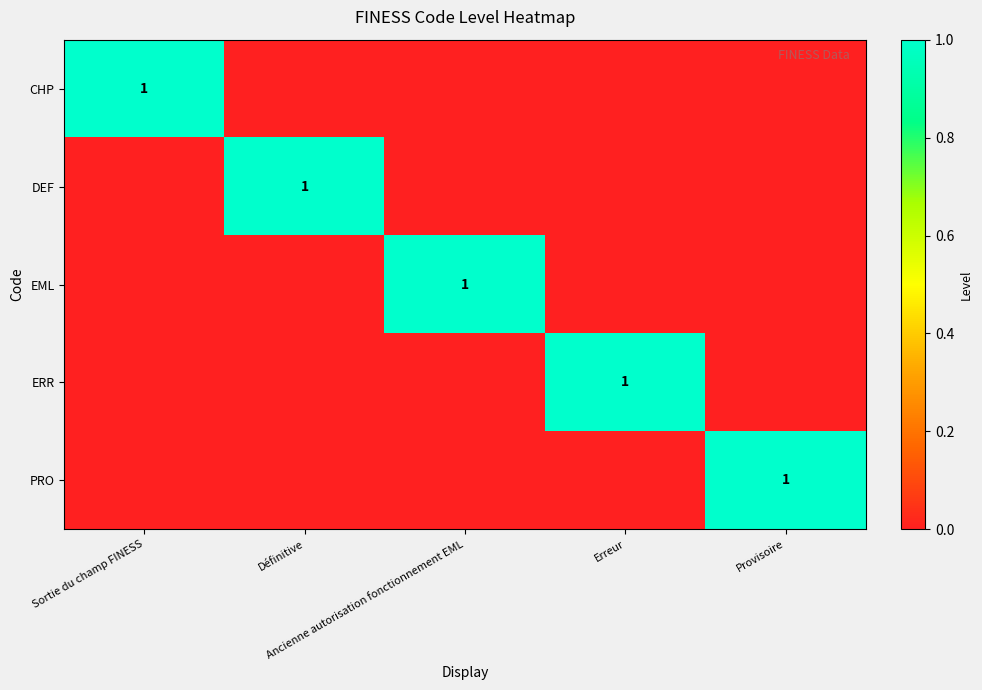

Which series changed the most between Erreur and Provisoire?

ERR